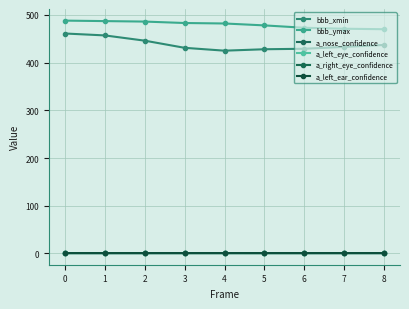

Count the number of data series in this chart.

6